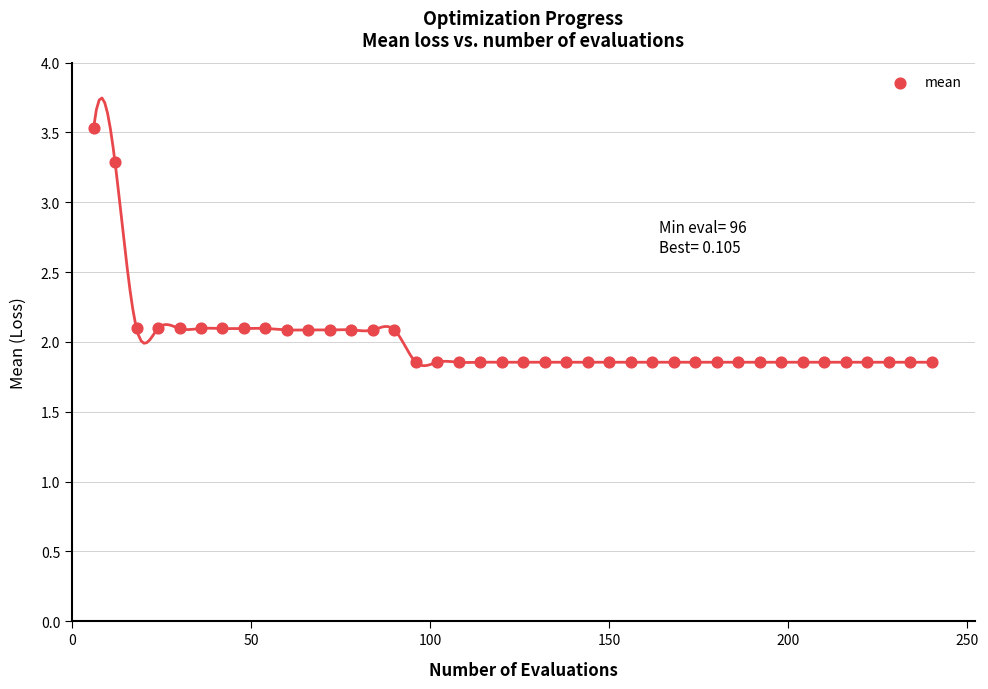

What is the range of X values (max minus min)?

234.0